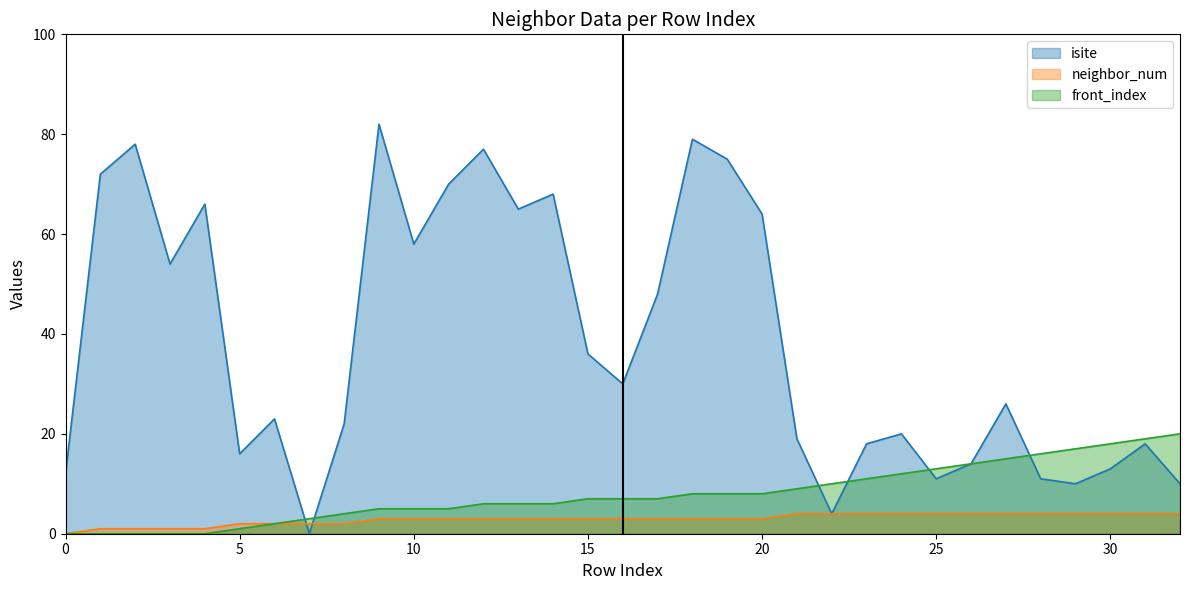

The neighbor_num series shows 3 at 8. True or false?

False